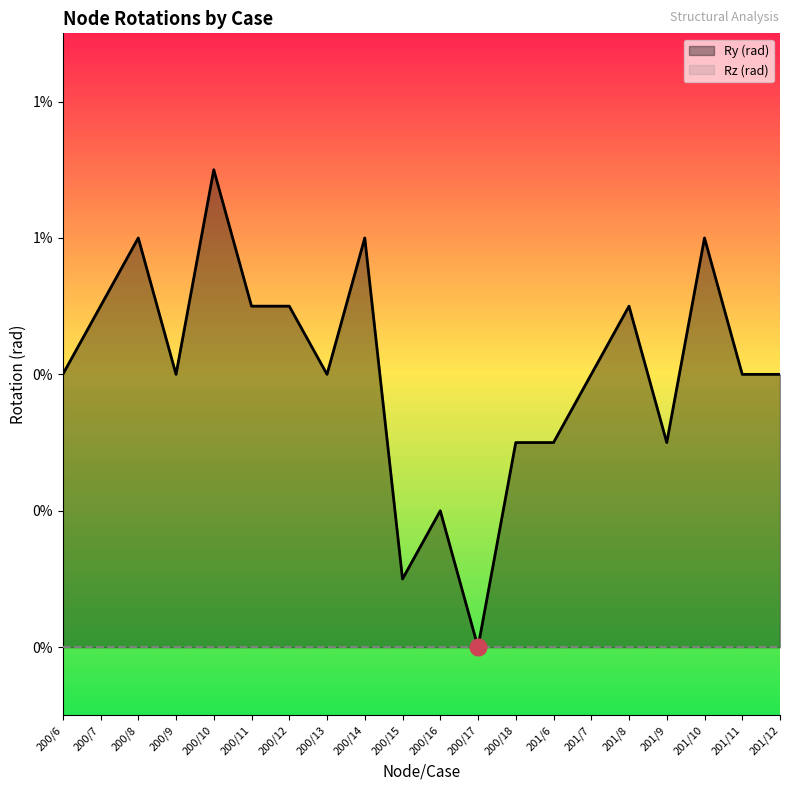

Count the values in the range 0 to 1.

20